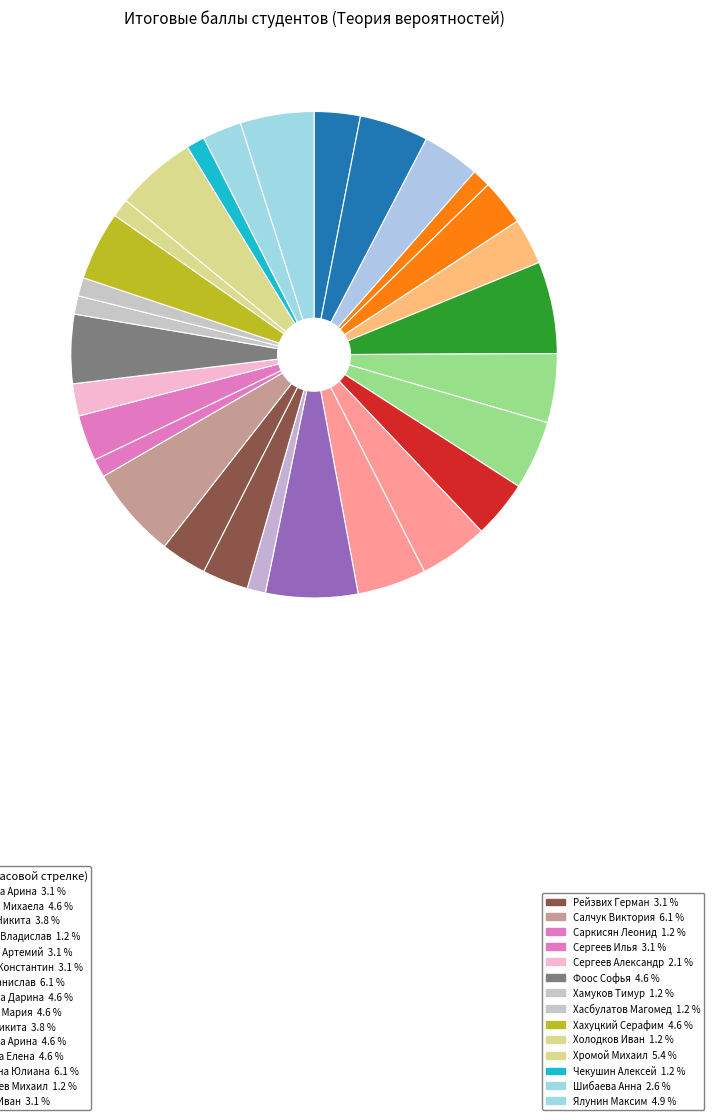

How many slices are in this pie chart?

29